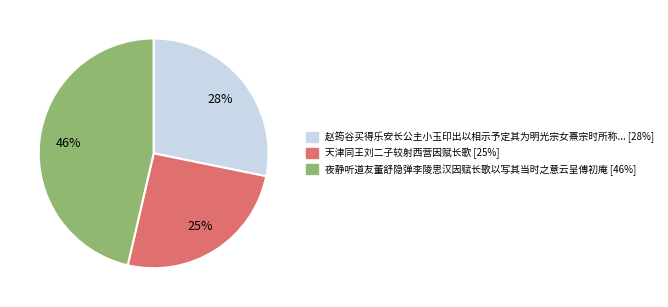

How many slices are in this pie chart?

3